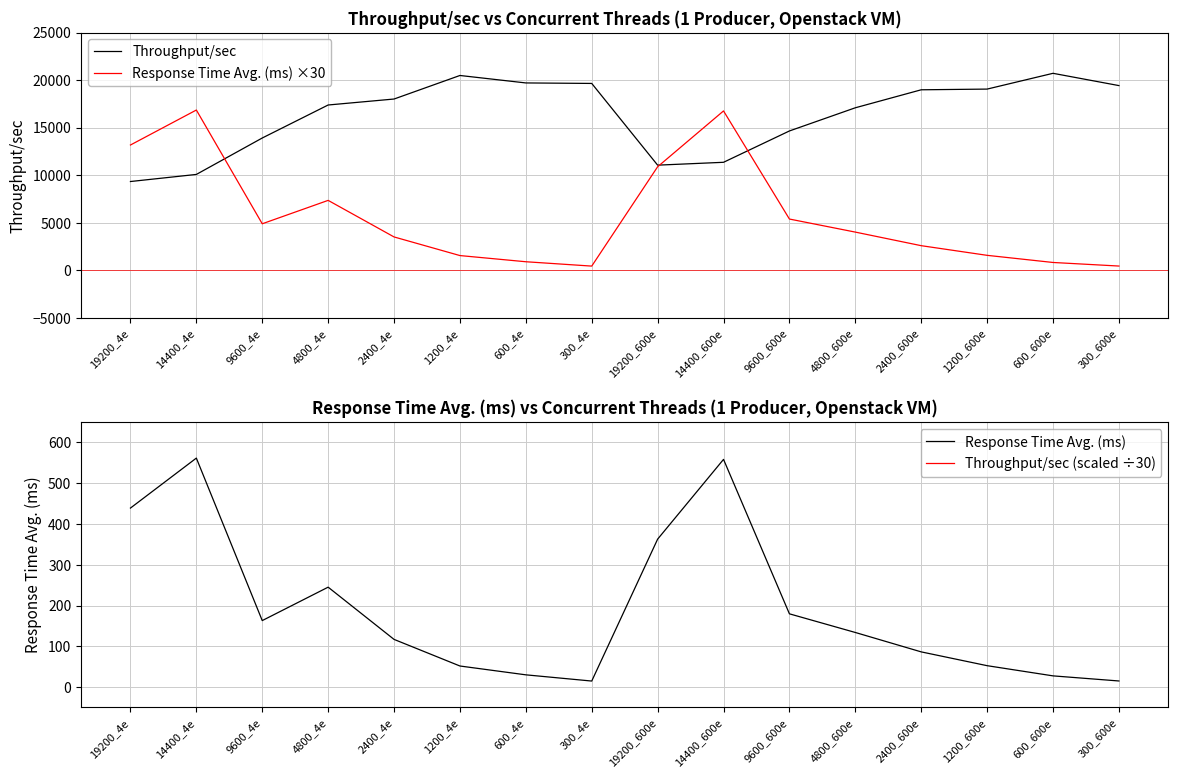

What is the average value of the Throughput/sec (scaled ÷30) series?

16303.3